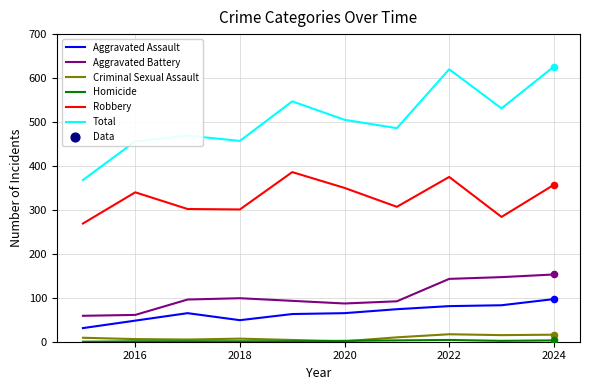

Which series has the largest range (max minus min)?

Total